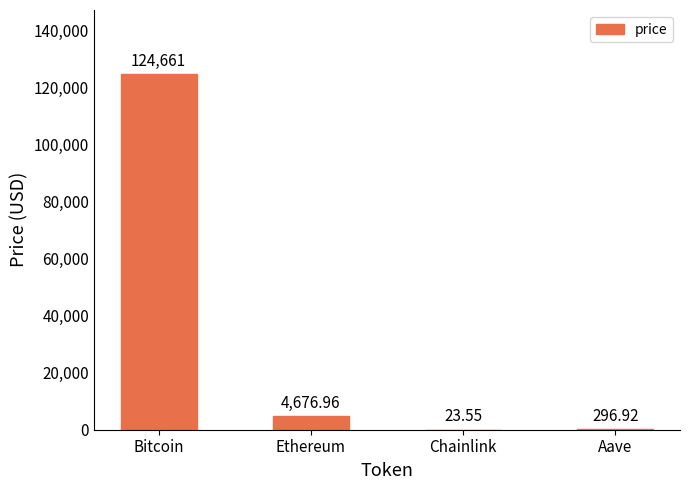

What is the change in value from Bitcoin to Ethereum?

-119984.0